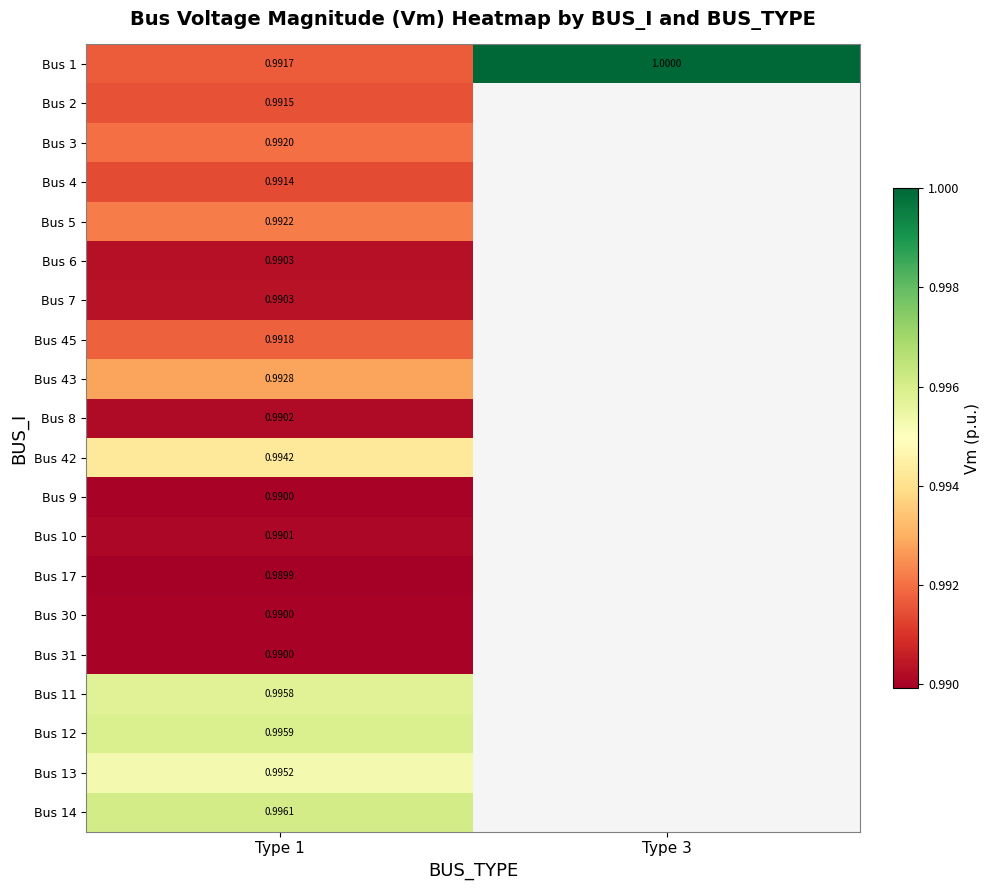

Which category has the highest value across all series?

Type 3